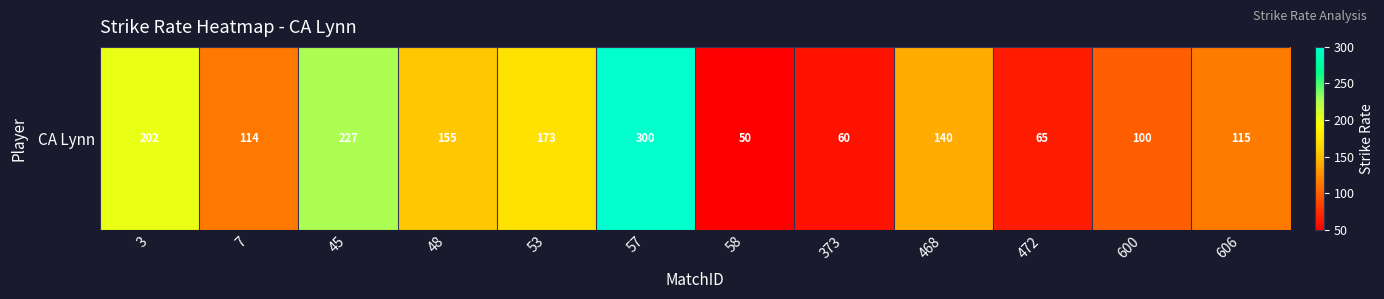

What is the change in value from 45 to 472?

-162